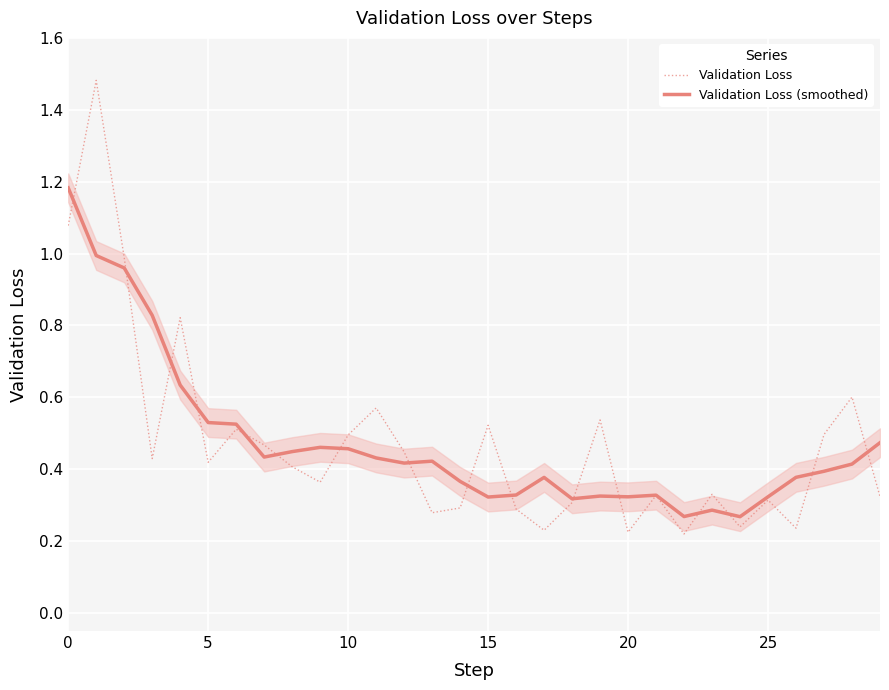

What is the total value across all series at 22?

0.5